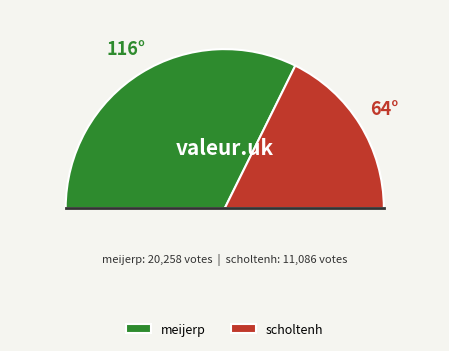

What is the smallest slice in the pie chart?

scholtenh